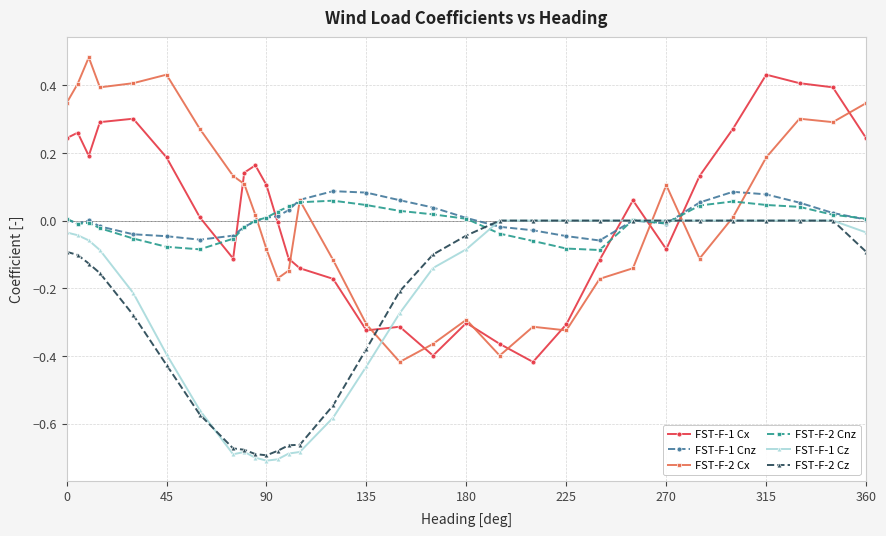

True or false: FST-F-1 Cx and FST-F-1 Cz intersect in this chart.

True